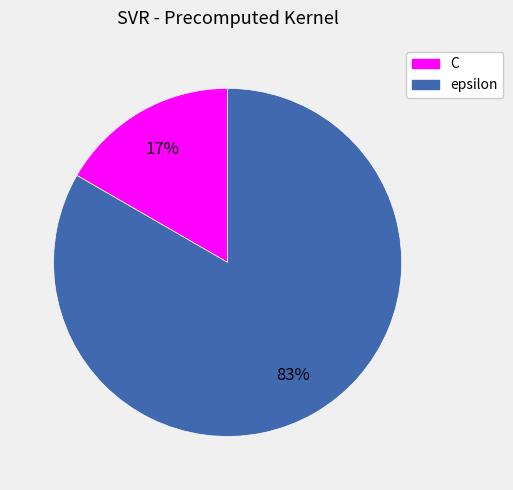

Between epsilon and C, which is larger?

epsilon